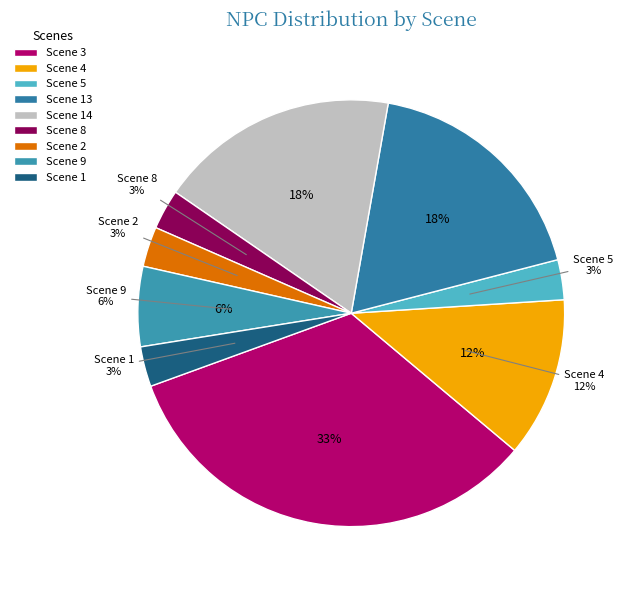

To the nearest percent, what percentage of the pie is 5?

3%